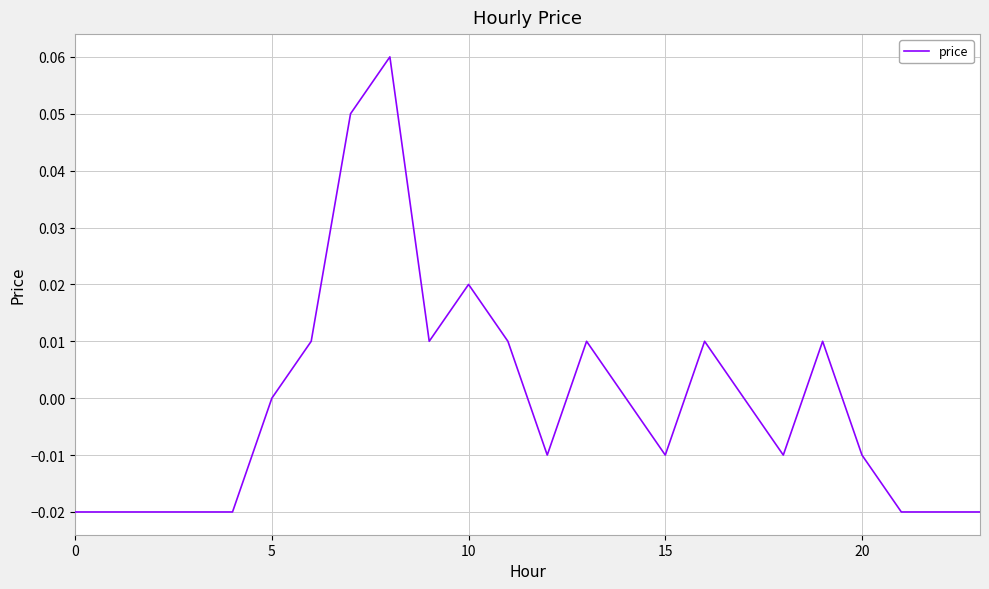

How many lines are shown in the chart?

1